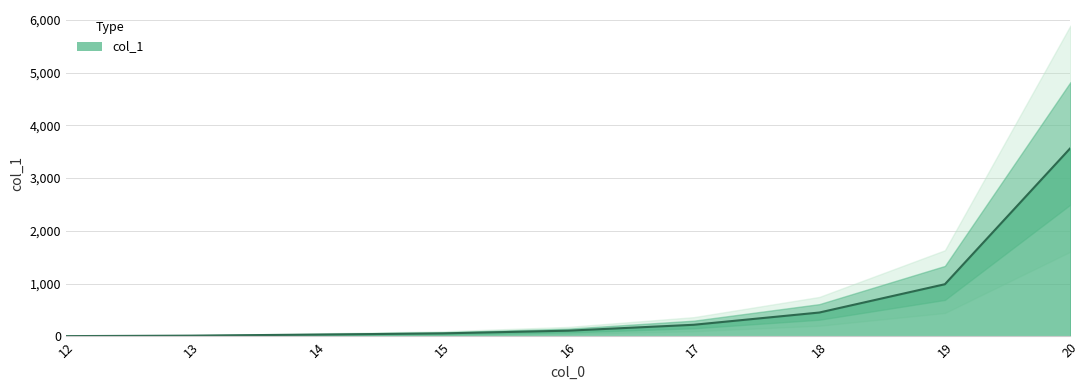

What is the ratio of the value at 13 to the value at 15?

0.3